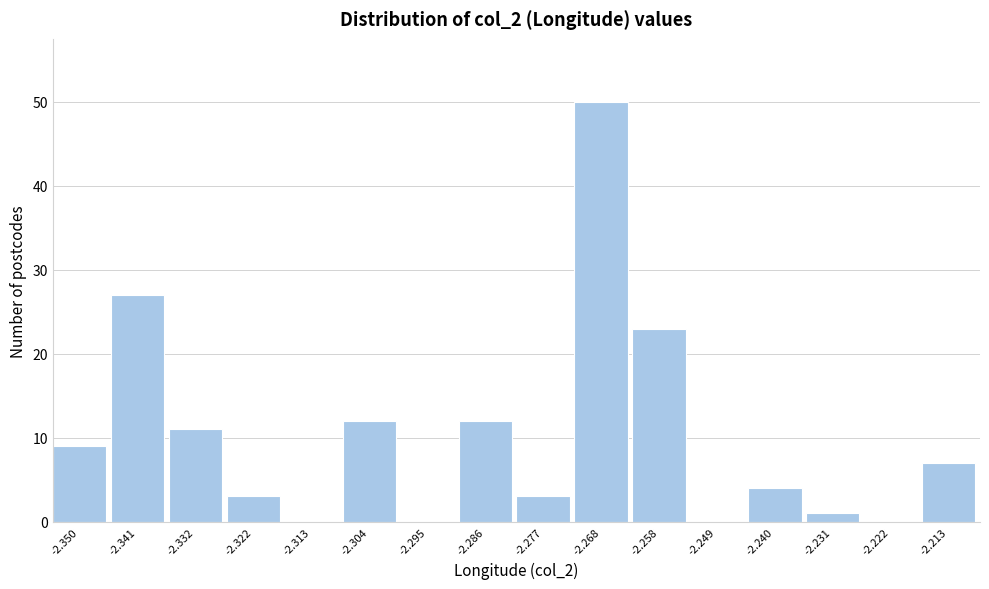

Reading left to right, what are all the values shown in this chart?

-2.350=9	-2.341=27	-2.332=11	-2.322=3	-2.313=0	-2.304=12	-2.295=0	-2.286=12	-2.277=3	-2.268=50	-2.258=23	-2.249=0	-2.240=4	-2.231=1	-2.222=0	-2.213=7